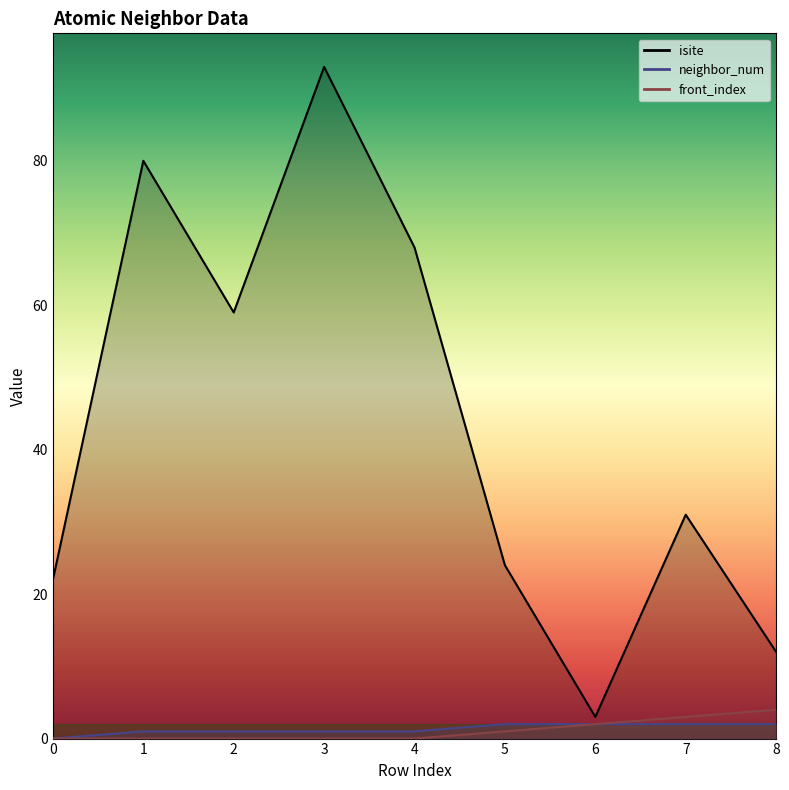

Which series has the largest range (max minus min)?

isite